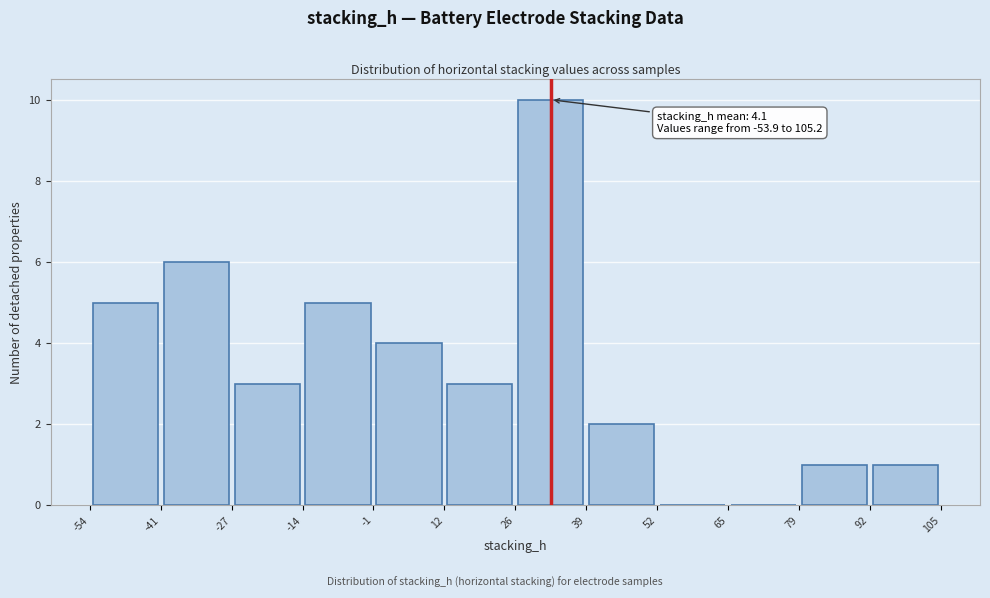

Over which range of the x-axis is the bar tallest?

26 to 39